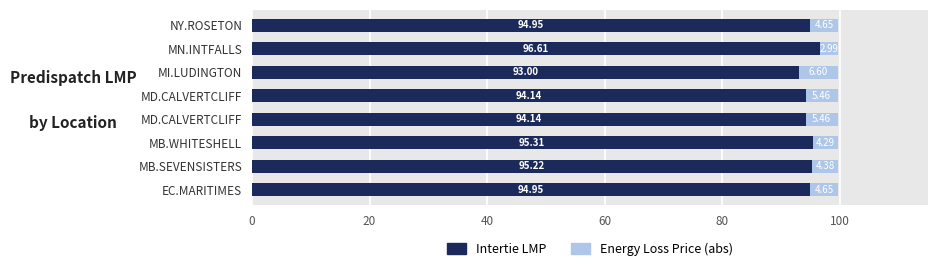

How many data points does each series have?

8